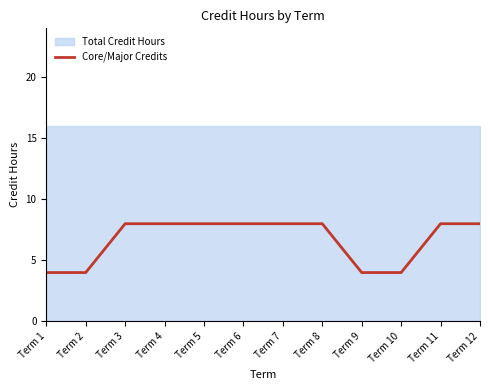

How many categories are shown in the chart?

12